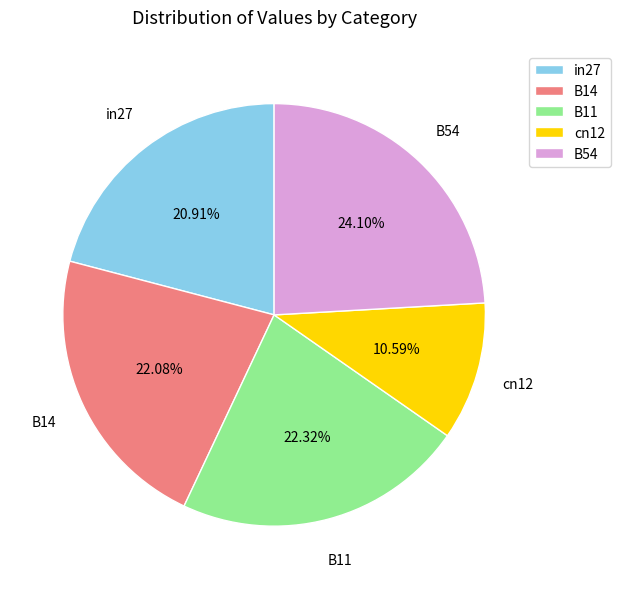

How many slices are in this pie chart?

5